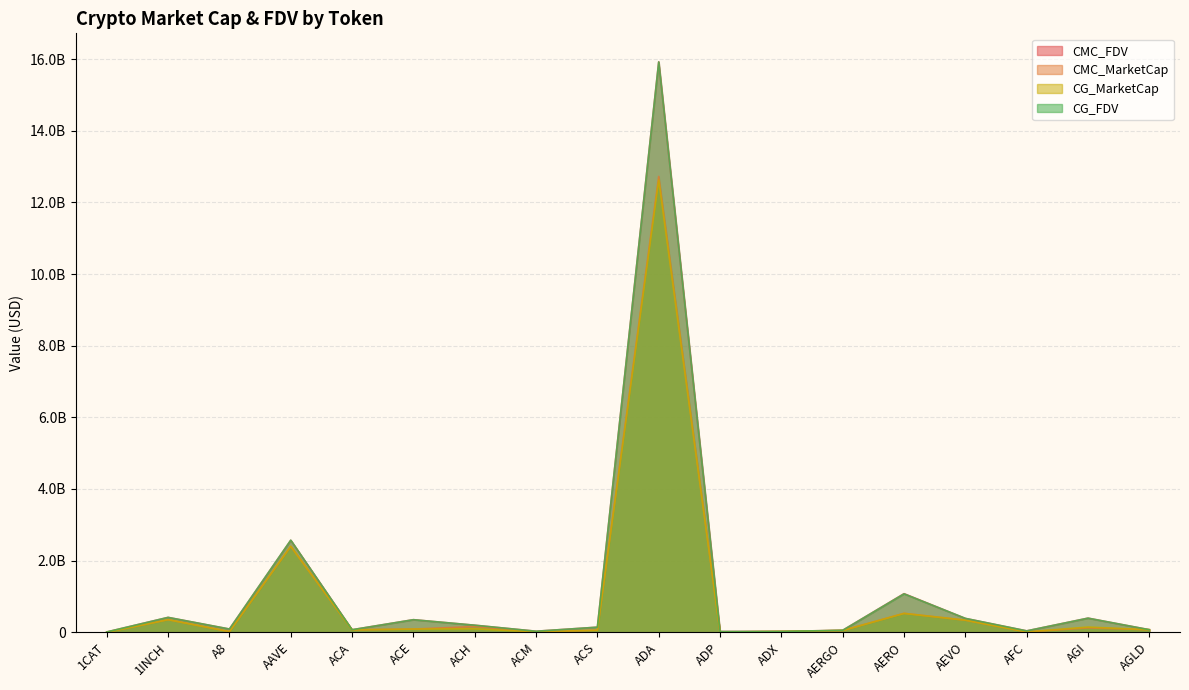

What are all the series names shown in the legend?

CMC_FDV, CMC_MarketCap, CG_MarketCap, CG_FDV